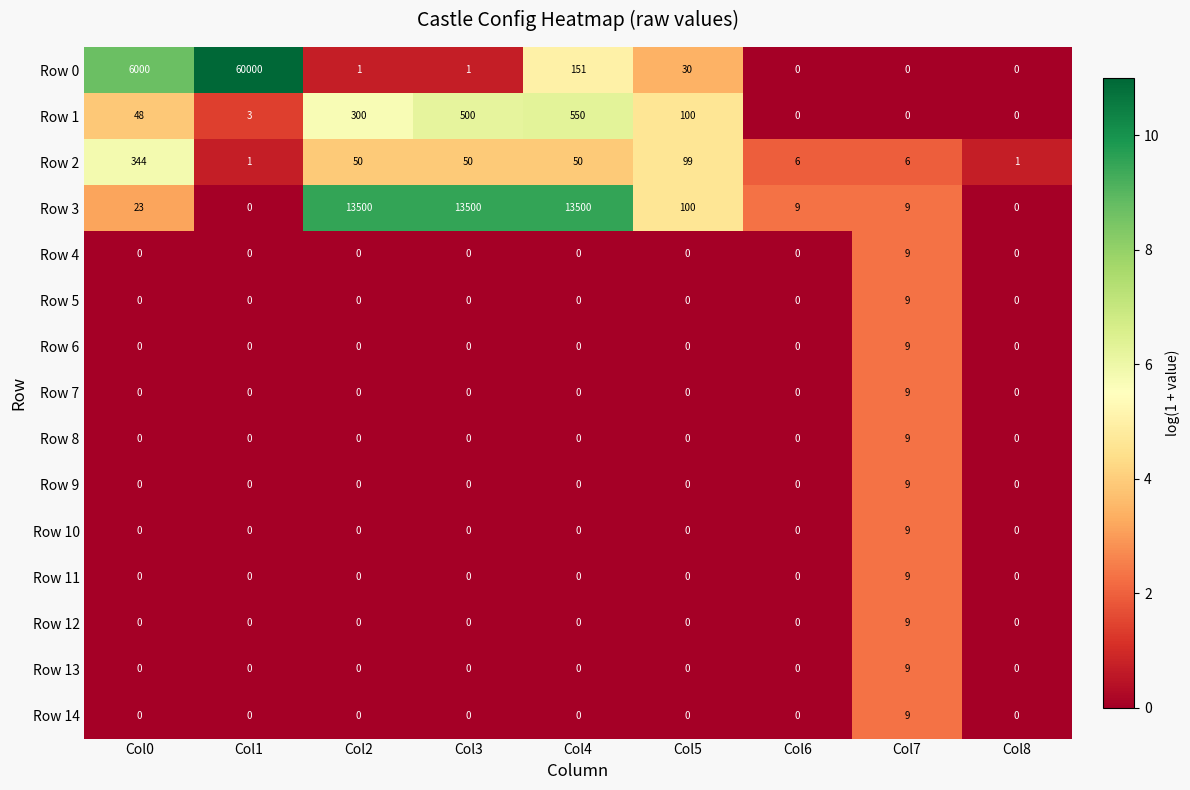

Count the Row 14 values in the range 0 to 1.

8